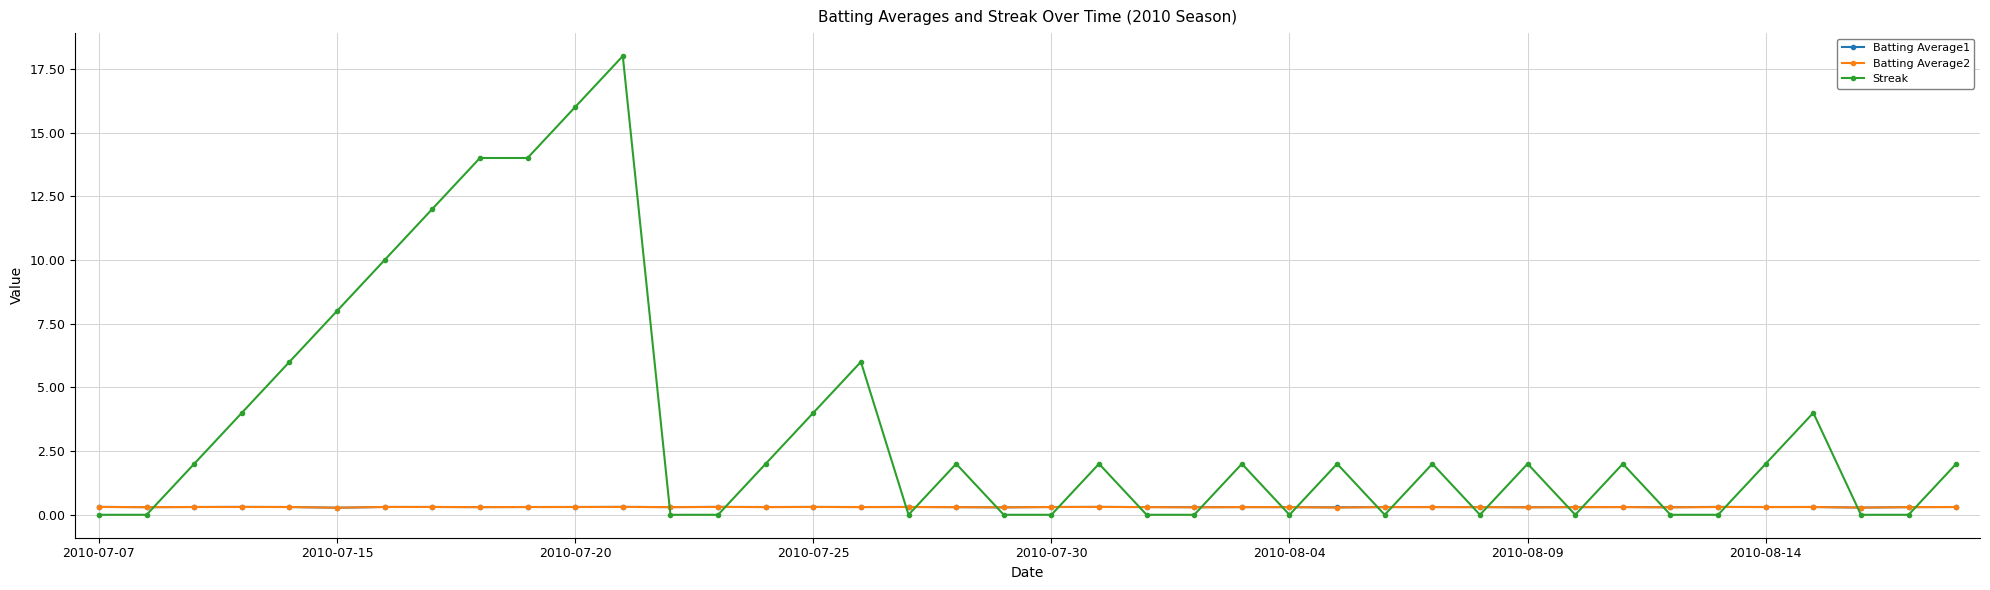

Which series has the largest range (max minus min)?

Streak